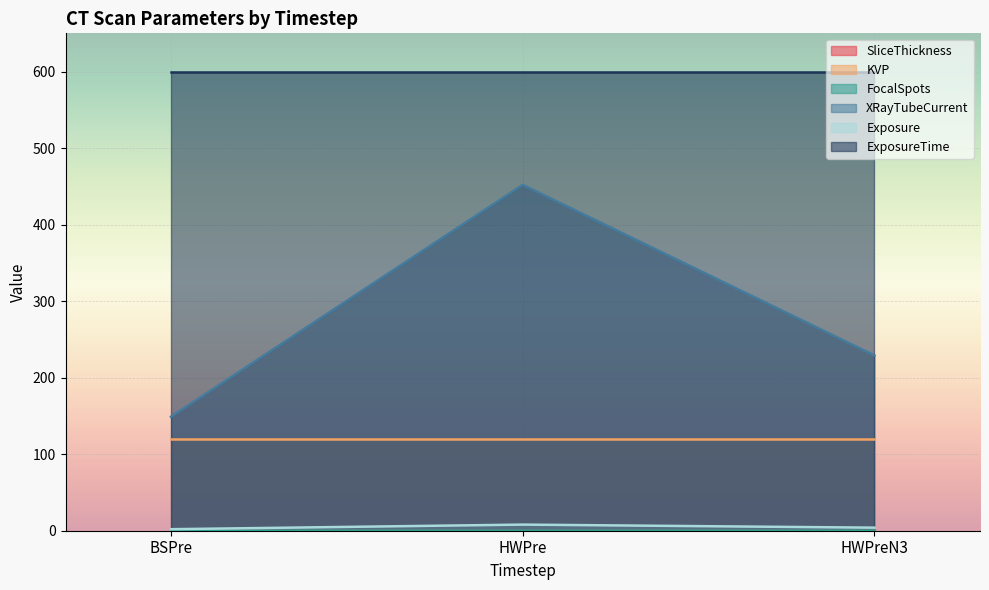

Which series has the largest total across all categories?

ExposureTime